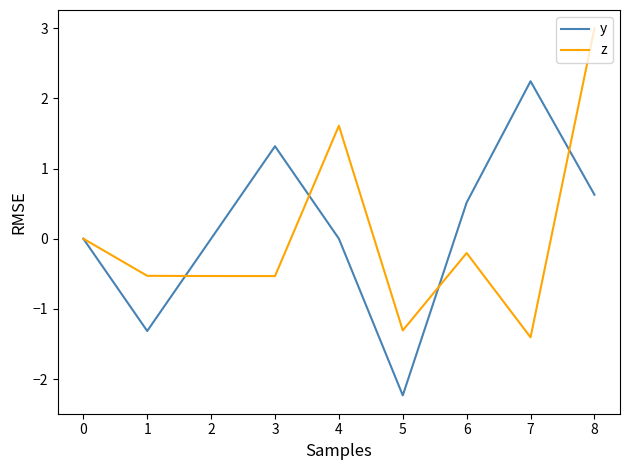

At 8, list the series in order from smallest to largest.

y, z